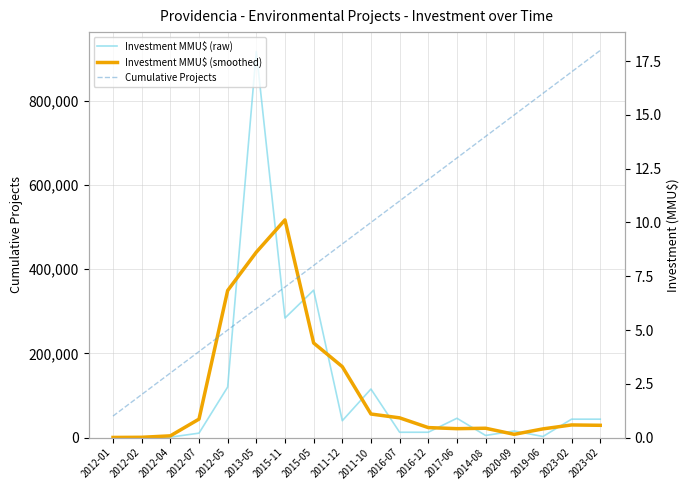

Which series has the largest range (max minus min)?

Investment MMU$ (raw)